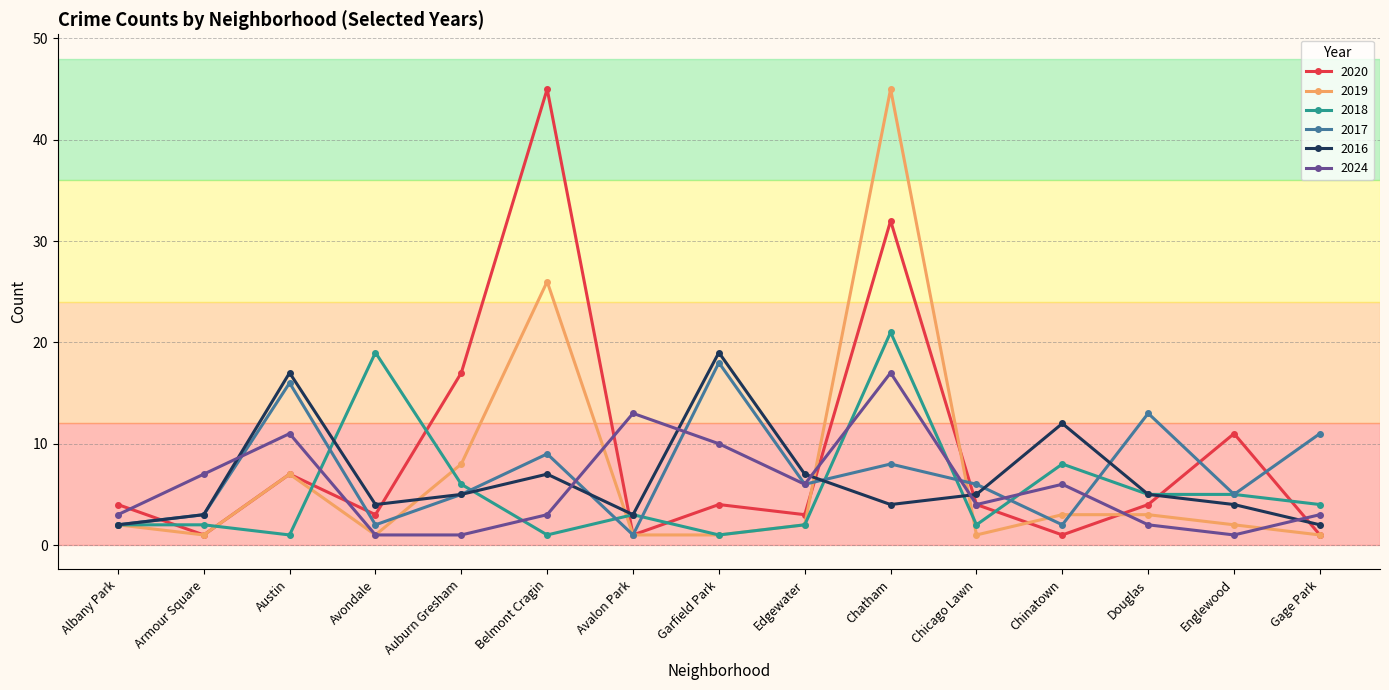

Where does the 2024 series first go above 4?

Armour Square